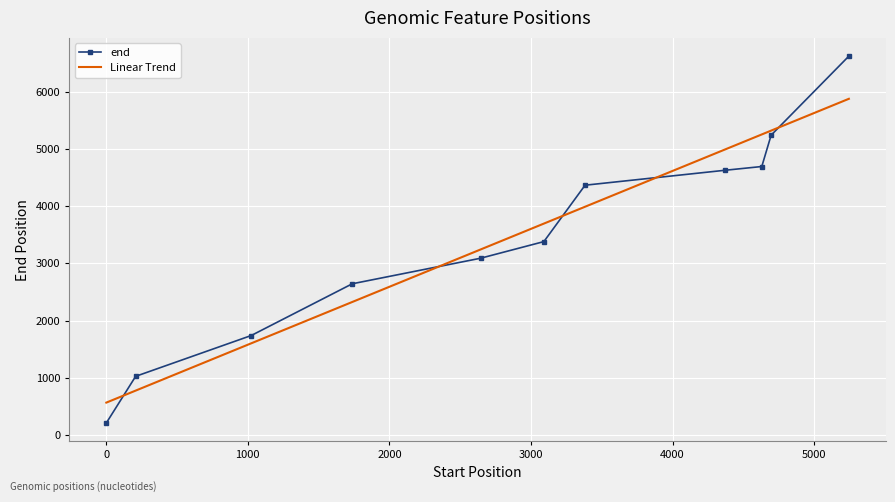

Rank the series by their maximum value, from highest to lowest.

end, Linear Trend